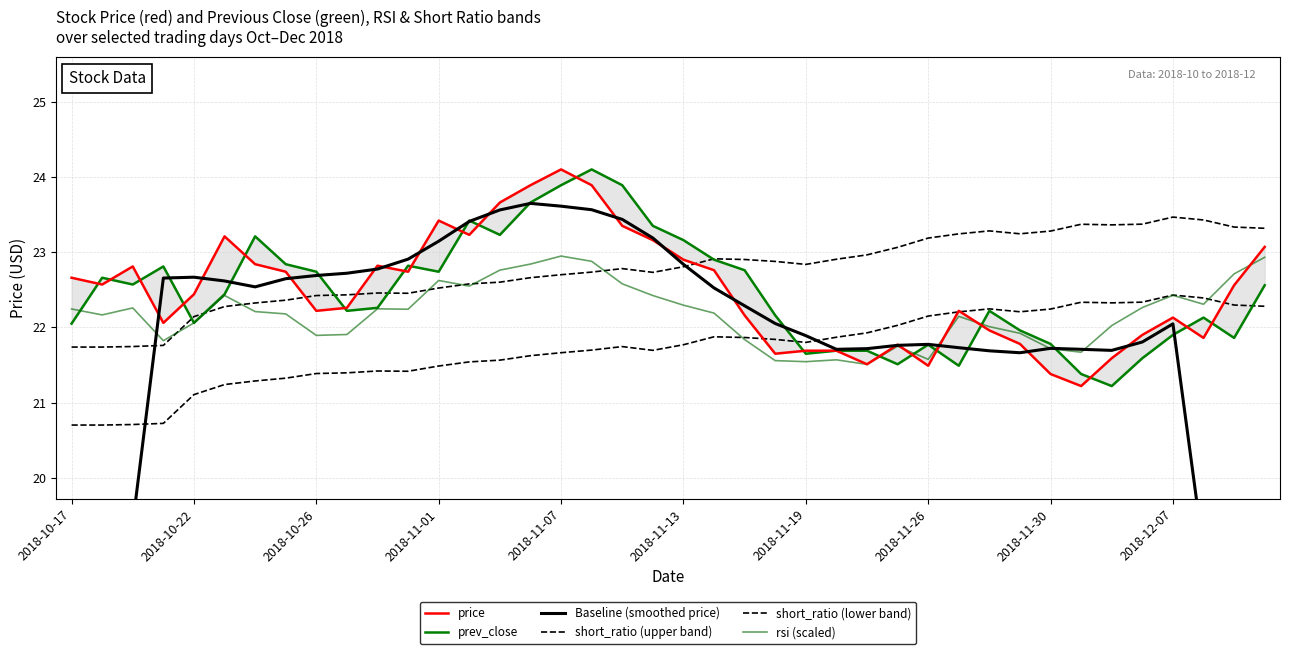

What is the difference between the maximum and minimum values in the Baseline (smoothed price) series?

10.8